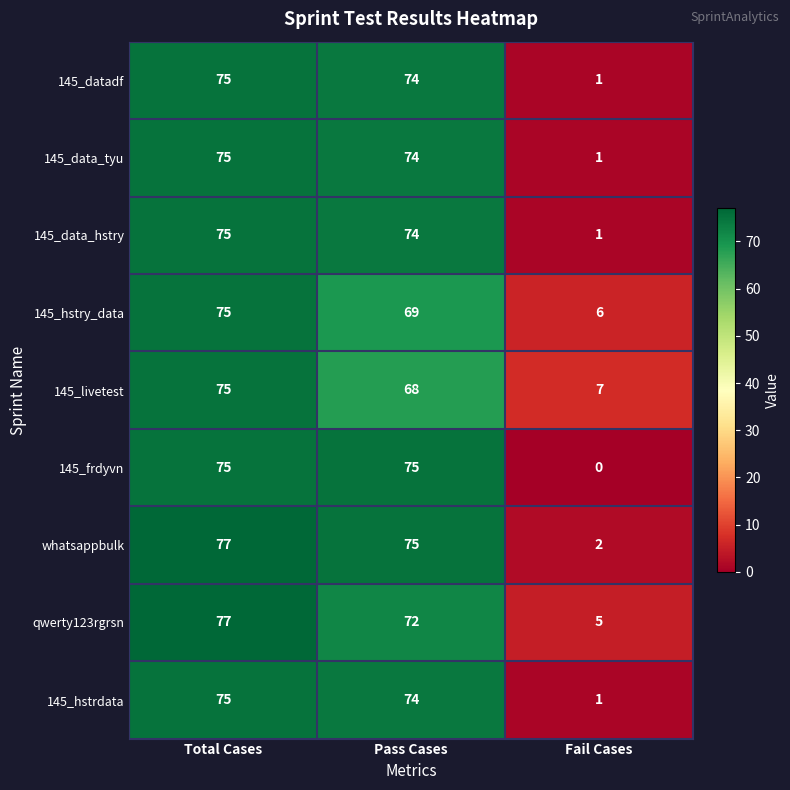

How many distinct data groups are displayed?

9